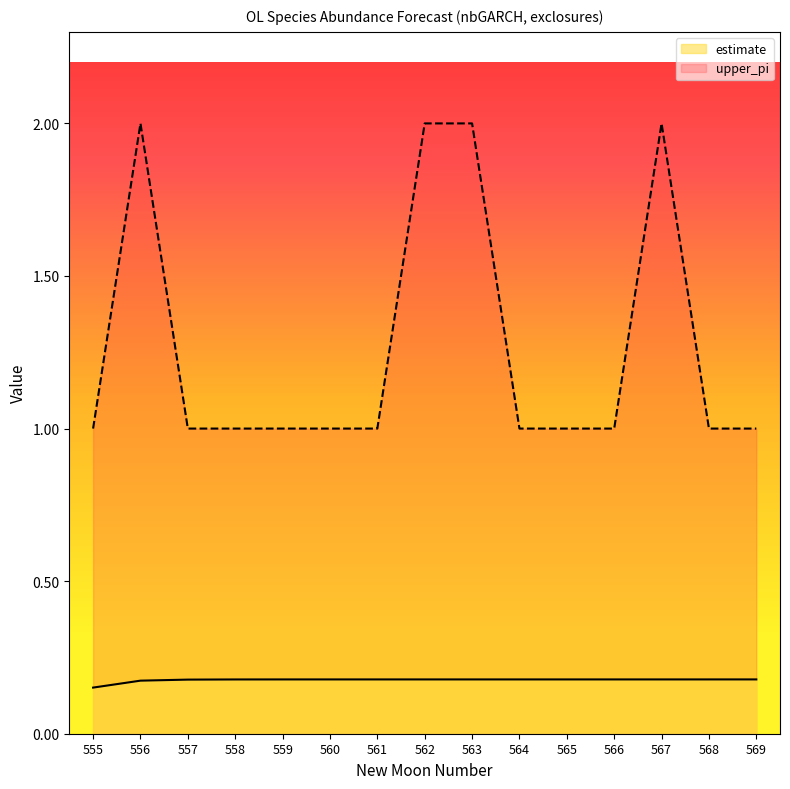

List the labels in order of estimate value, largest first.

569, 568, 567, 566, 565, 564, 563, 562, 561, 560, 559, 558, 557, 556, 555